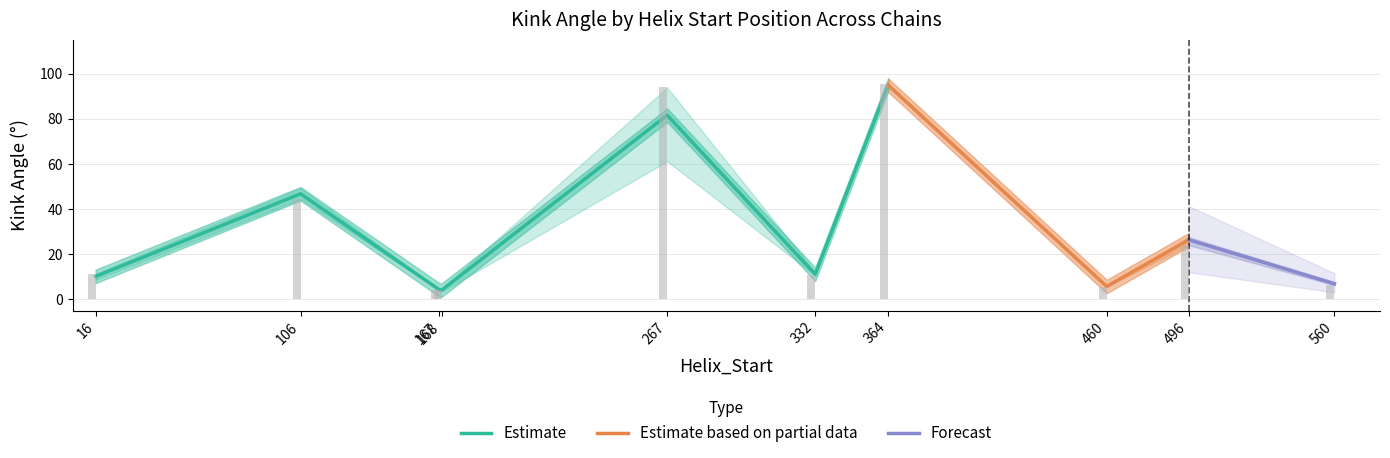

What is the difference between the highest and lowest values at 496?

3.5